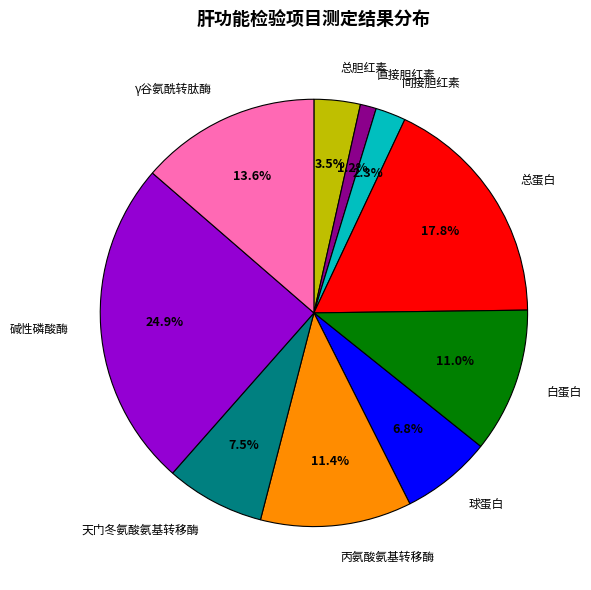

What is the total percentage of γ谷氨酰转肽酶 and 总蛋白?

31.4%